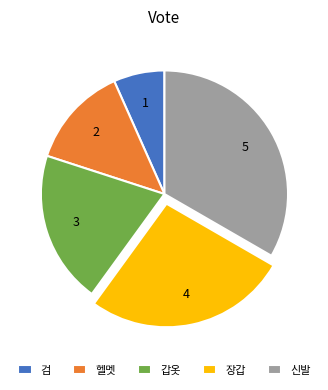

Combined, do 검 and 헬멧 account for over 50%?

No